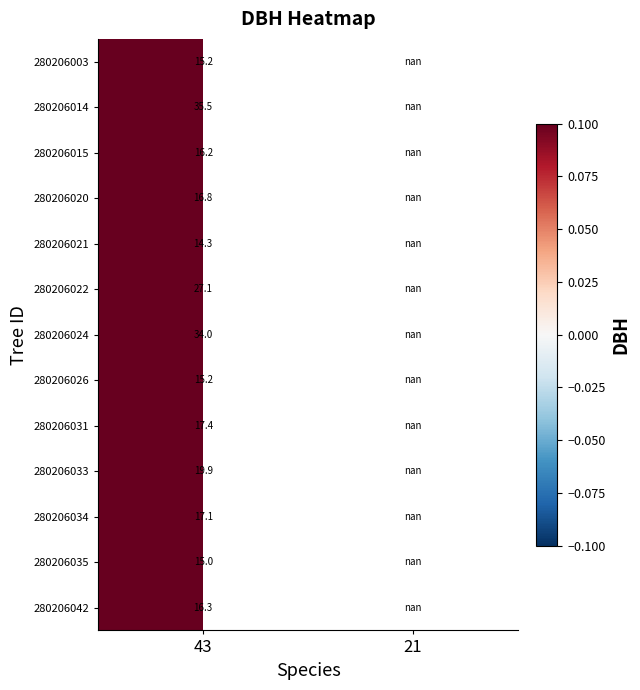

The 280206003 series shows 15.2 at 43. True or false?

True